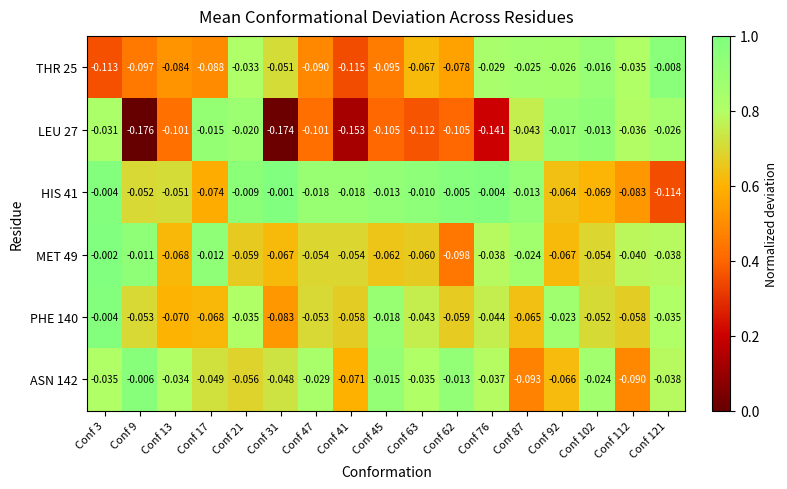

Which label corresponds to the smallest value in the chart?

Conf 9